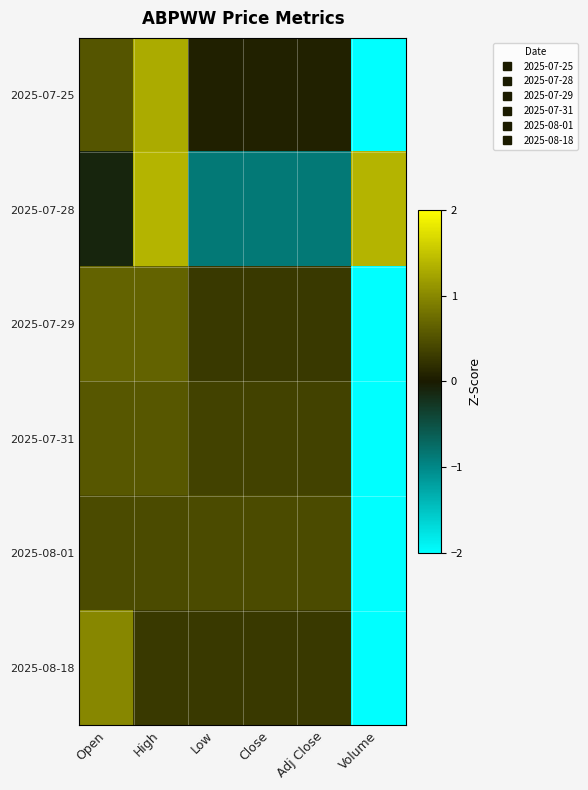

Reading left to right, extract all data points from this chart.

2025-07-25: Open=0.5	High=1.3	Low=0.0	Close=0.1	Adj Close=0.1	Volume=-2.0
2025-07-28: Open=-0.1	High=1.4	Low=-0.9	Close=-0.9	Adj Close=-0.9	Volume=1.4
2025-07-29: Open=0.7	High=0.7	Low=0.3	Close=0.3	Adj Close=0.3	Volume=-2.2
2025-07-31: Open=0.6	High=0.6	Low=0.4	Close=0.4	Adj Close=0.4	Volume=-2.2
2025-08-01: Open=0.4	High=0.4	Low=0.4	Close=0.4	Adj Close=0.4	Volume=-2.2
2025-08-18: Open=1.0	High=0.3	Low=0.3	Close=0.3	Adj Close=0.3	Volume=-2.2